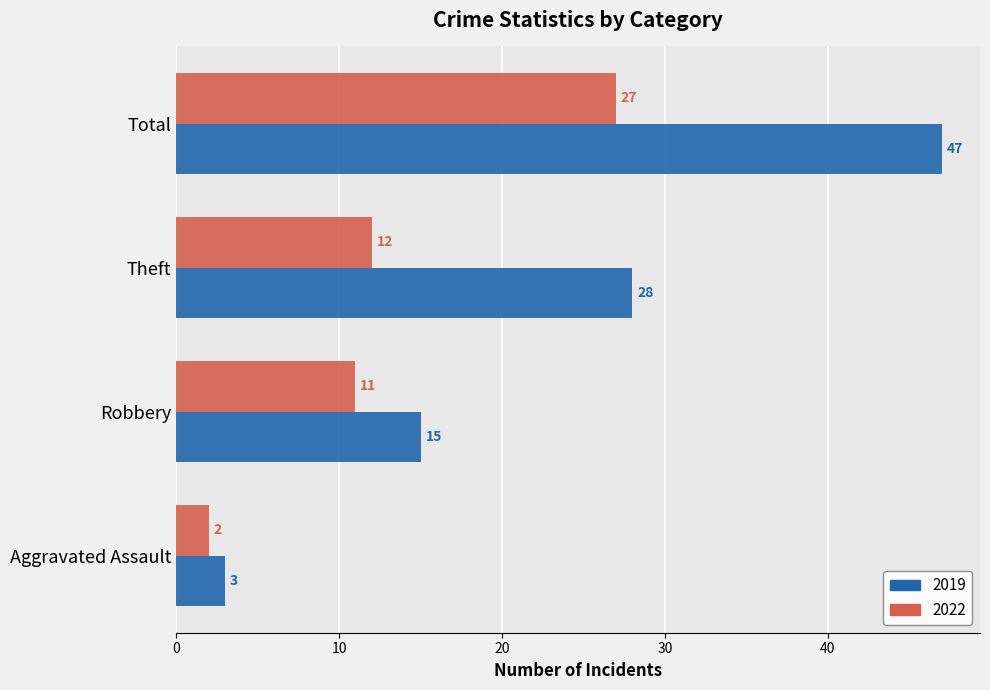

Which series has the largest total across all categories?

2019